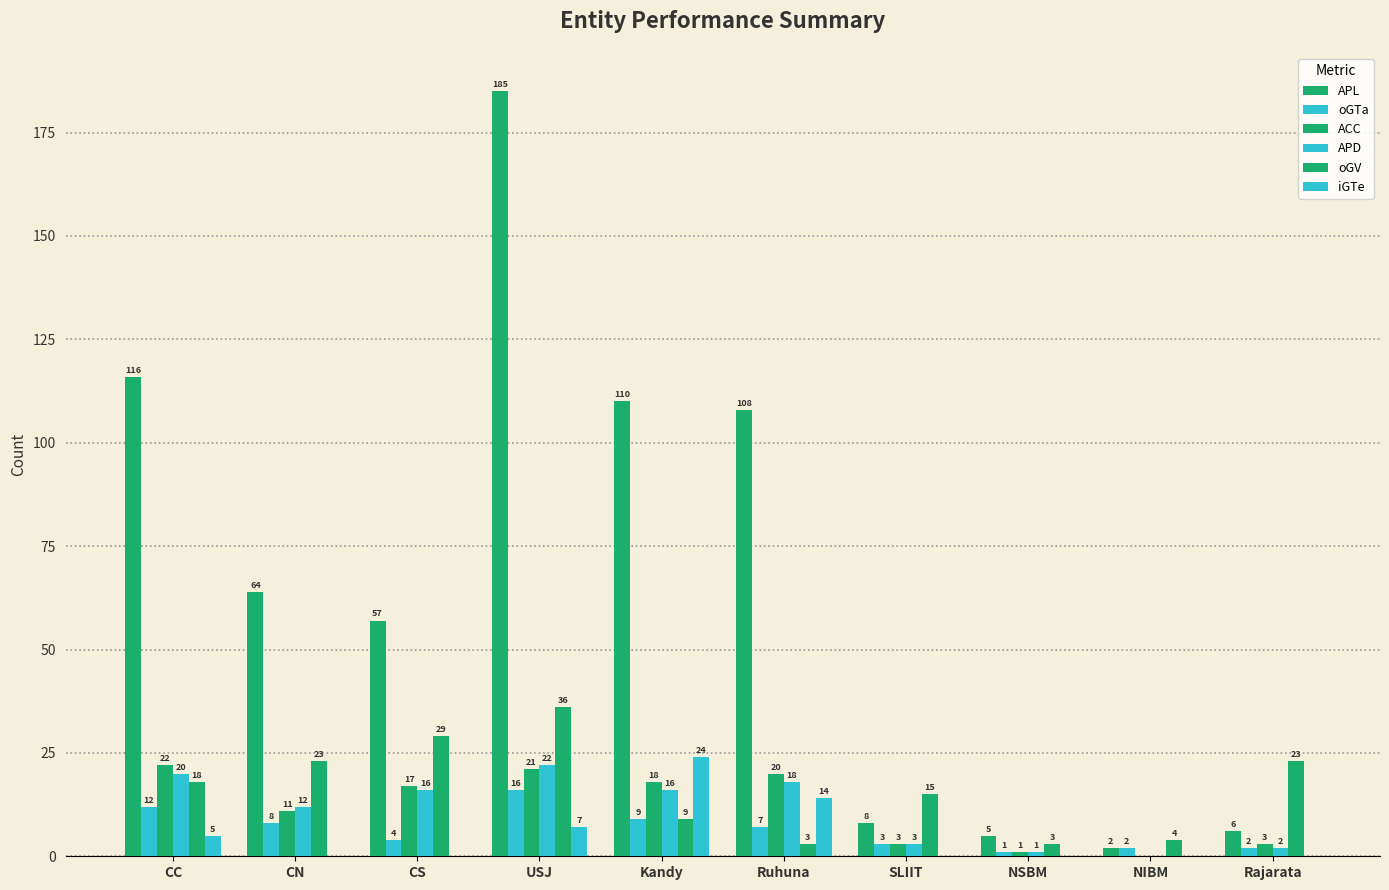

Reading right to left, list all the values displayed in this chart.

APL: 6	2	5	8	108	110	185	57	64	116
oGTa: 2	2	1	3	7	9	16	4	8	12
ACC: 3	0	1	3	20	18	21	17	11	22
APD: 2	0	1	3	18	16	22	16	12	20
oGV: 23	4	3	15	3	9	36	29	23	18
iGTe: 0	0	0	0	14	24	7	0	0	5